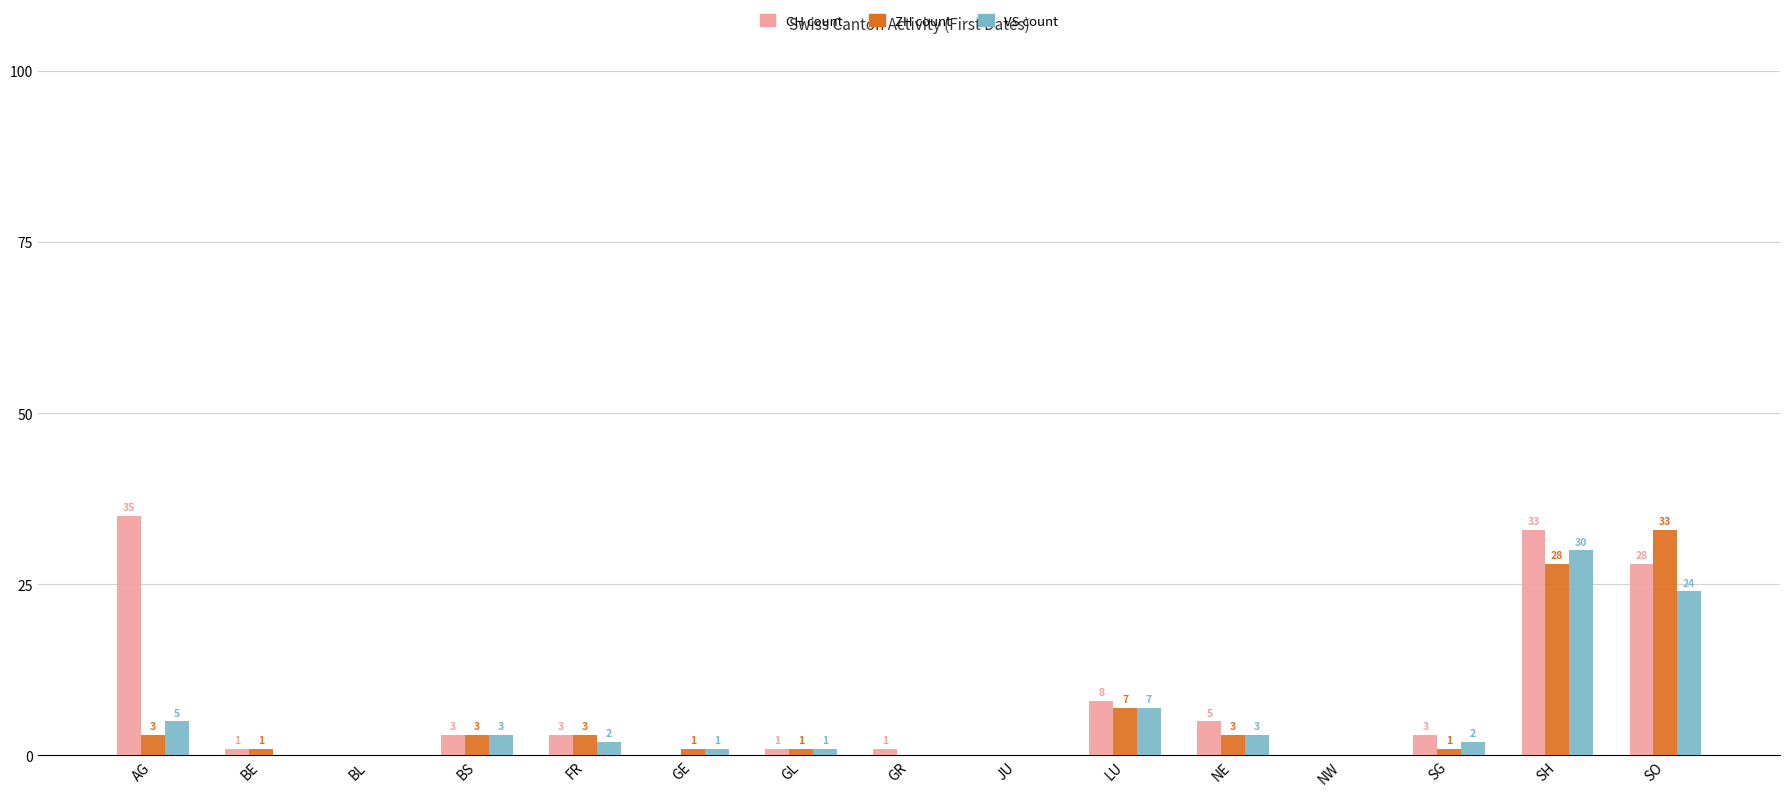

What is the sum of the CH count values at GL and BL?

1